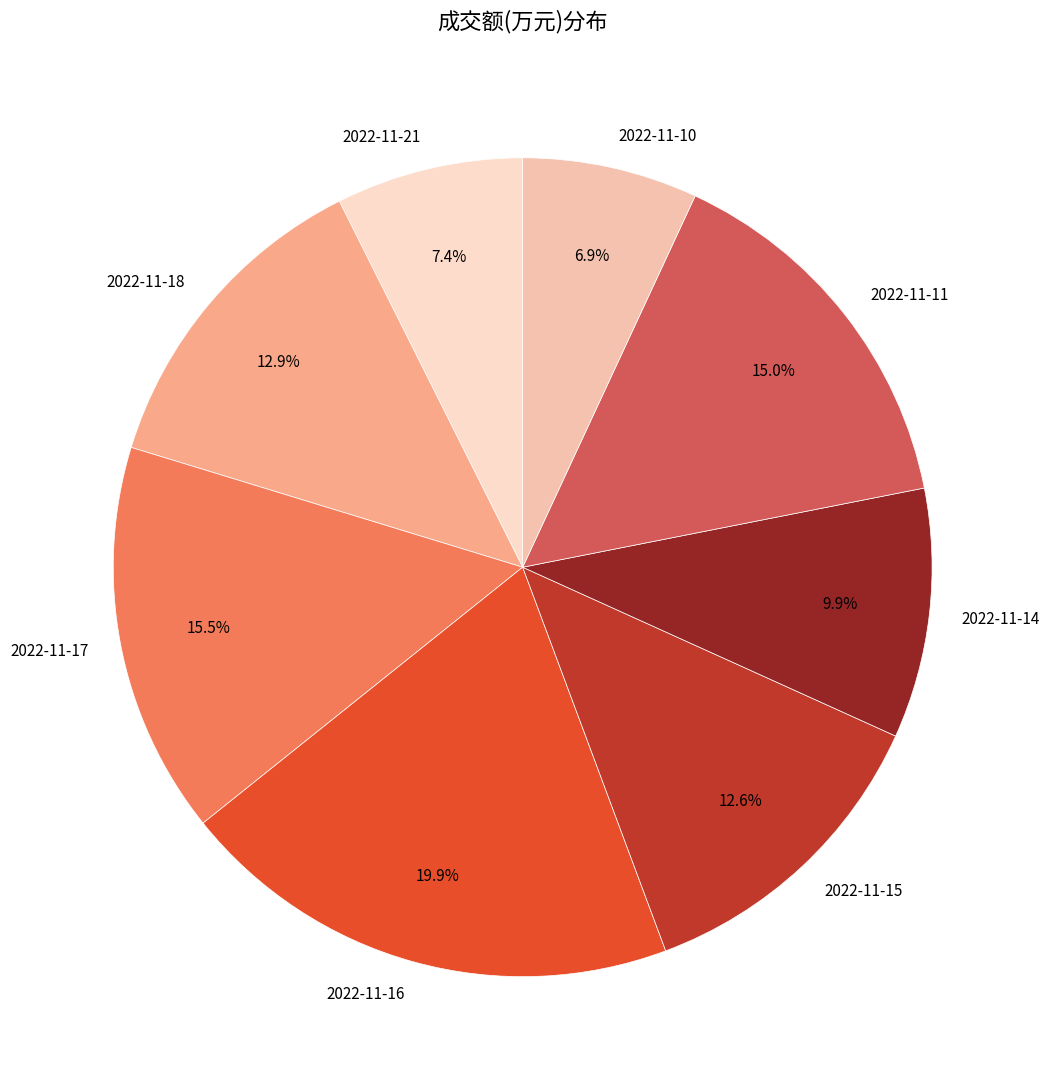

Is it true that 2022-11-14 is 10% of the pie?

True